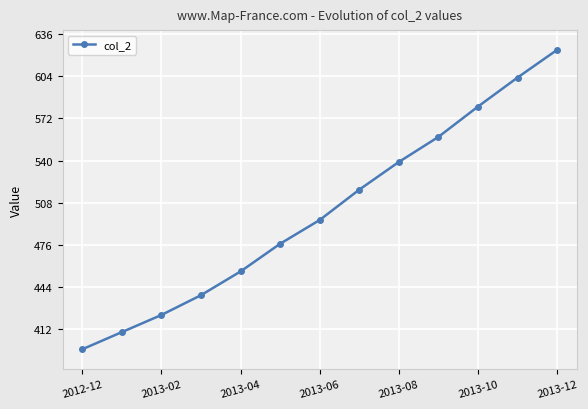

What is the maximum value shown in the chart?

624